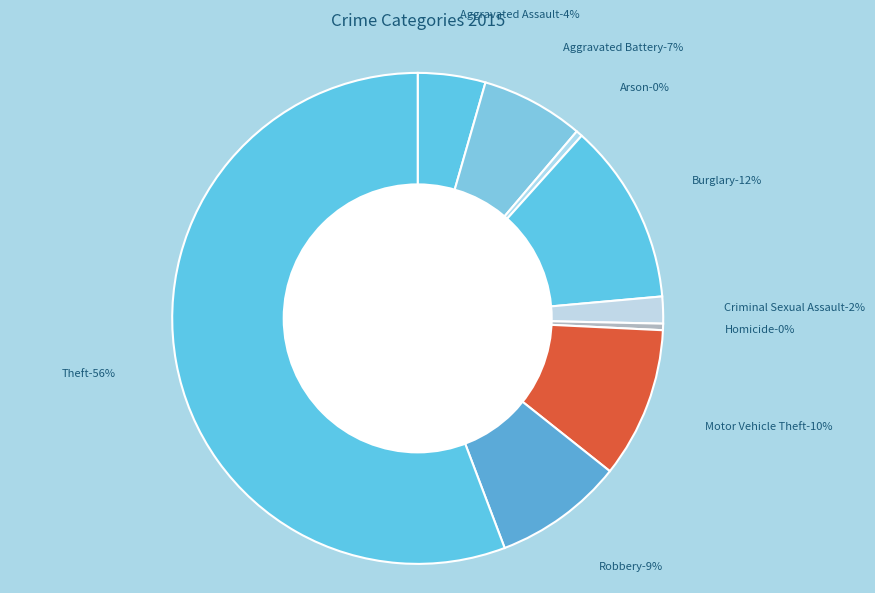

To the nearest percent, what percentage of the pie is Robbery?

9%